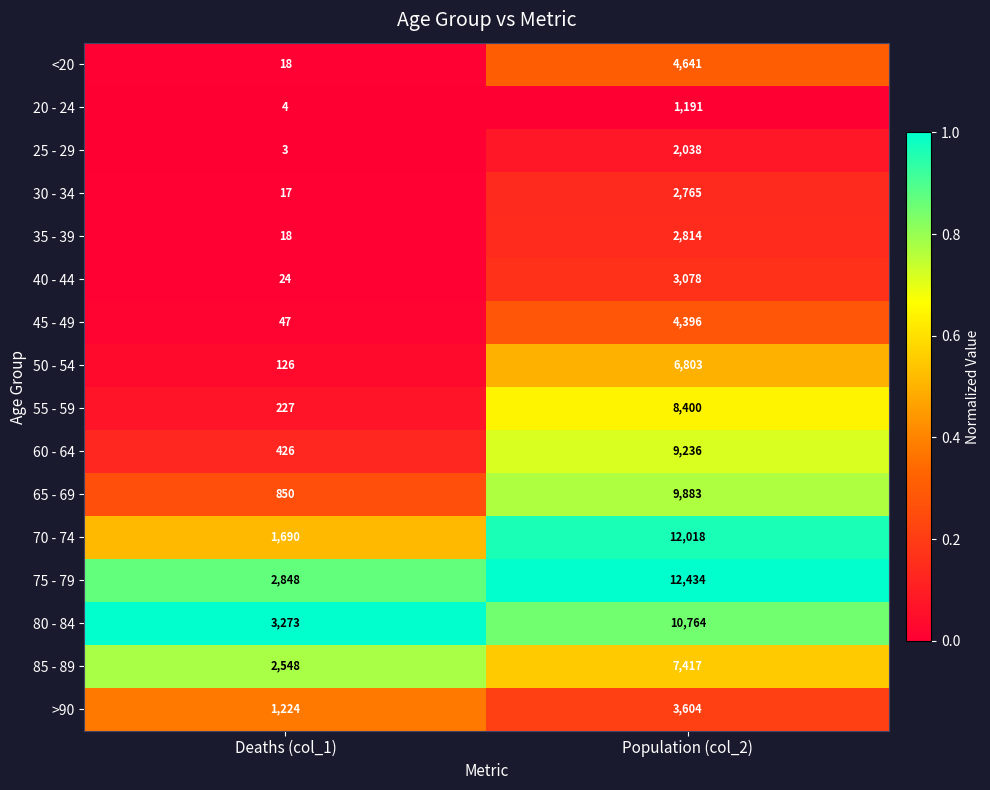

At which category is the sum across all series the highest?

Population (col_2)